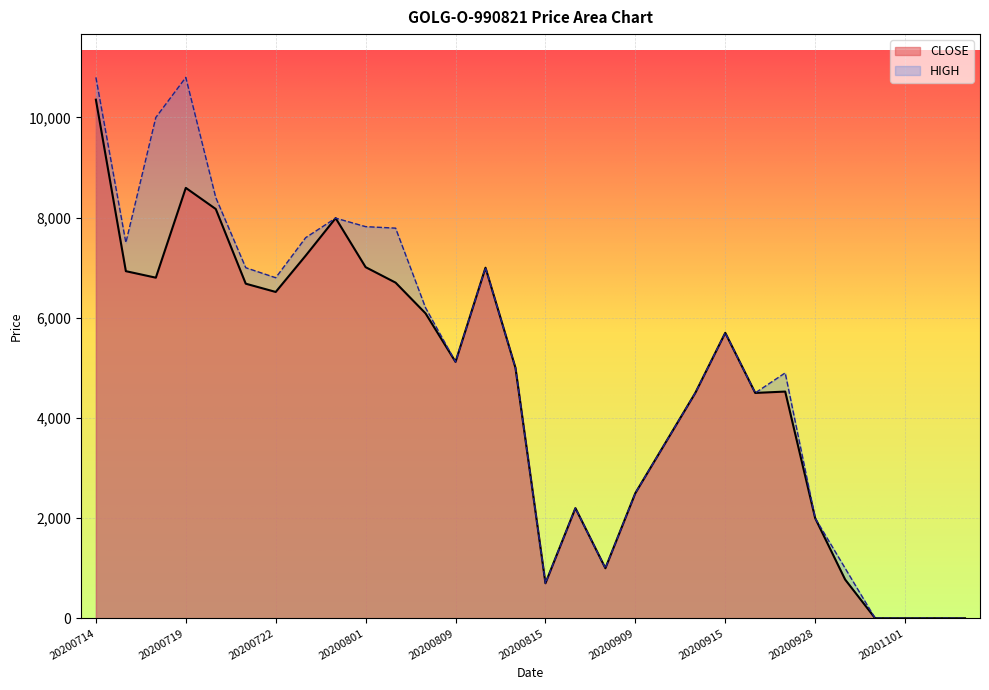

What is the difference between the CLOSE values at 20200922 and 20200815?

3800